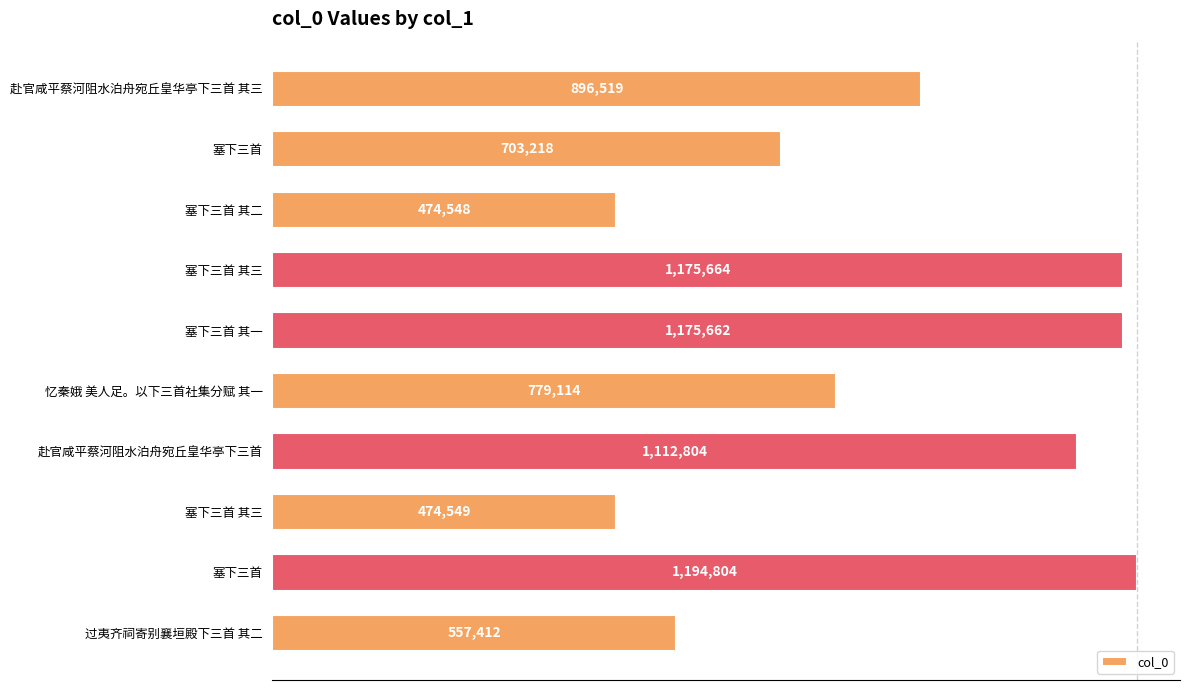

How many data points are above 896519?

4